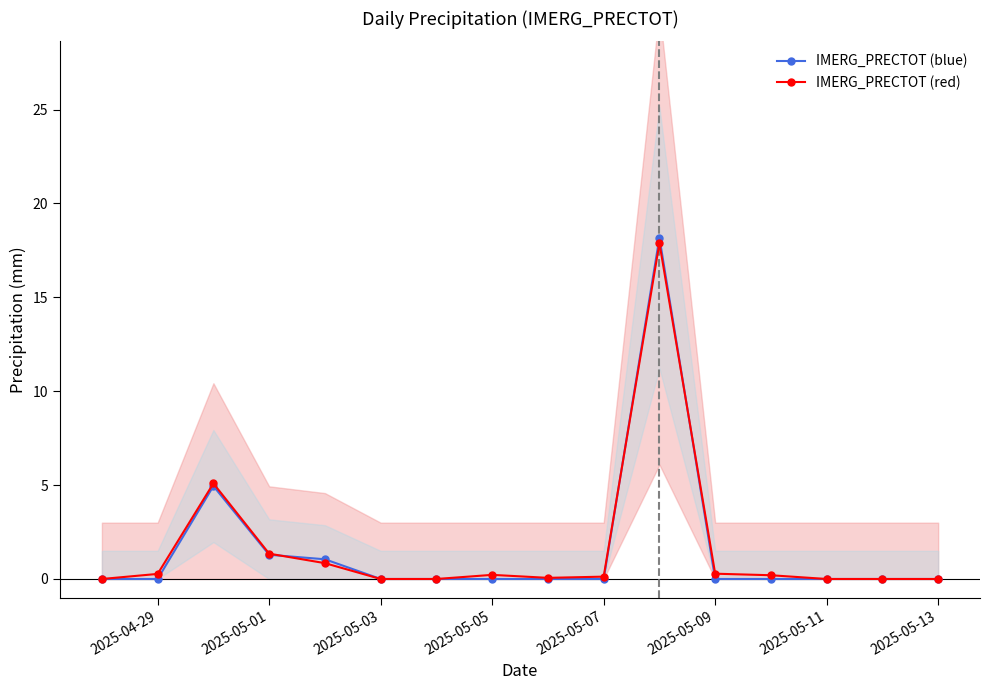

The value of IMERG_PRECTOT (blue) at 2025-04-29 is 0.0. True or false?

True